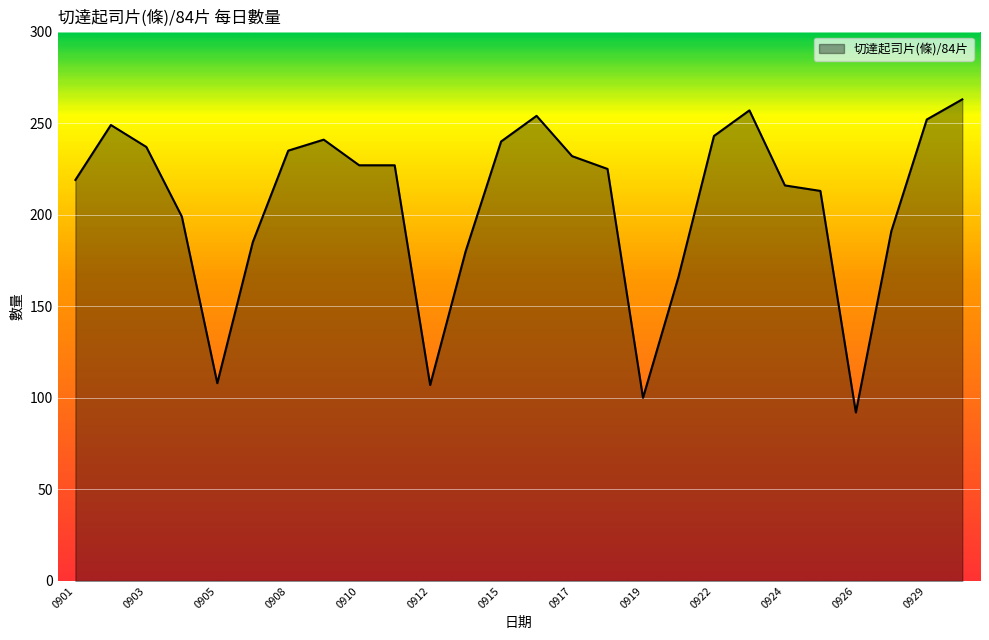

What is the difference between the maximum and minimum values?

171